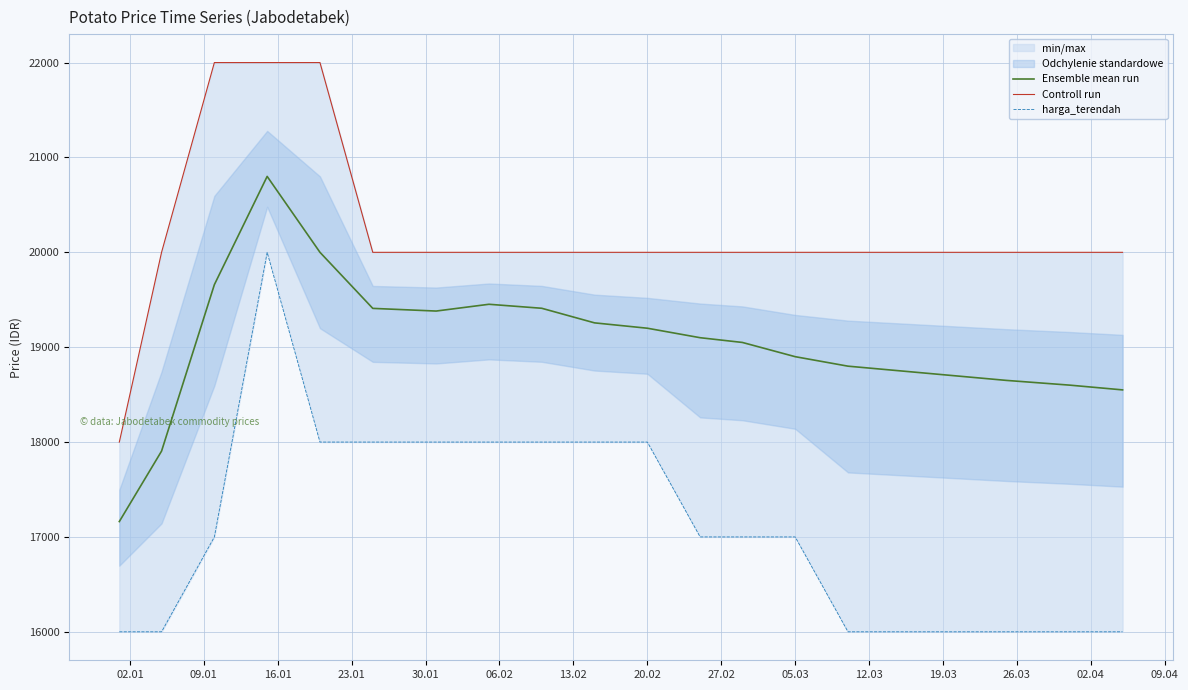

In Ensemble mean run, how many points are lower than both neighbors (excluding endpoints)?

1